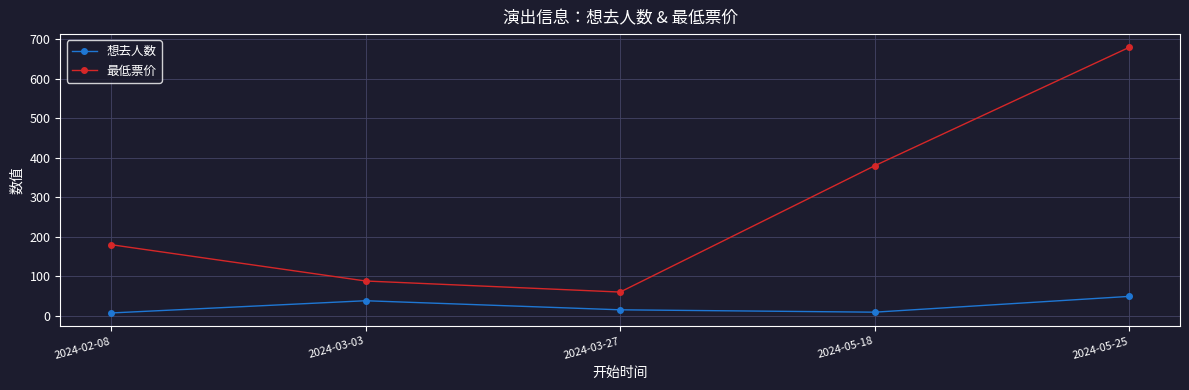

What are all the series names shown in the legend?

想去人数, 最低票价